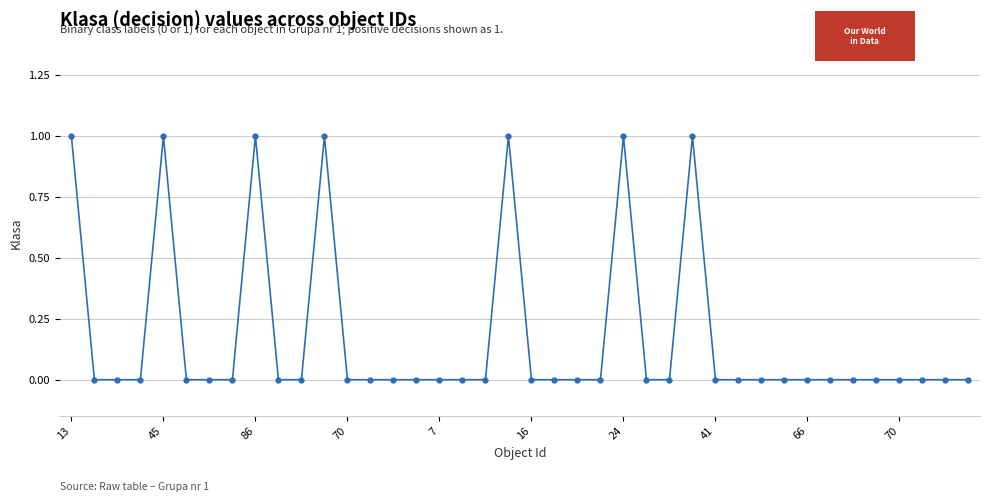

What is the greatest value displayed?

1